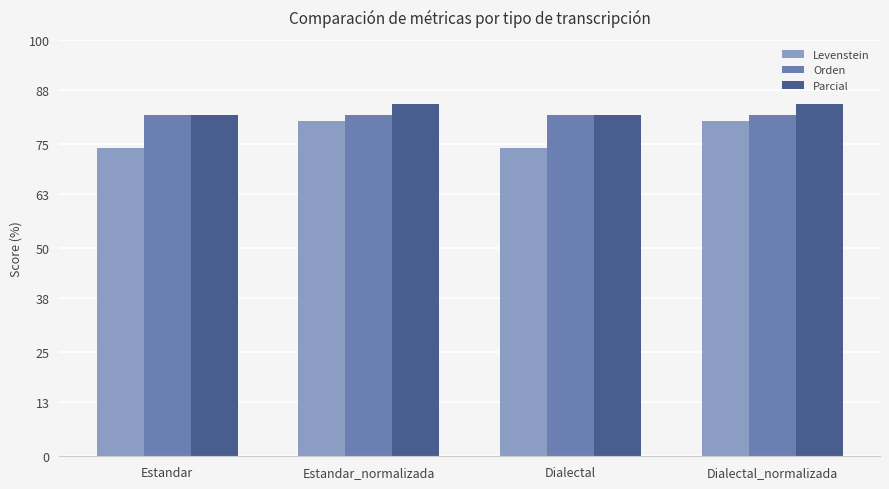

What is the maximum value shown in the chart?

84.6